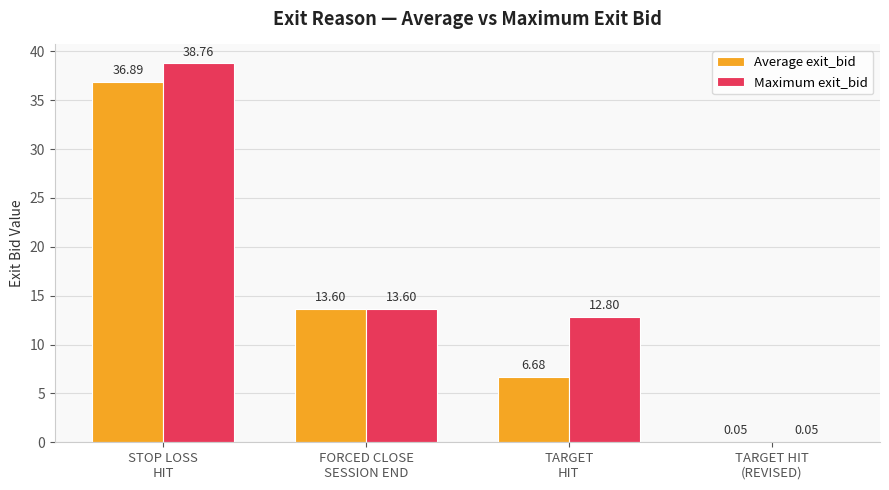

The Maximum exit_bid series shows 16.1 at STOP LOSS
HIT. True or false?

False